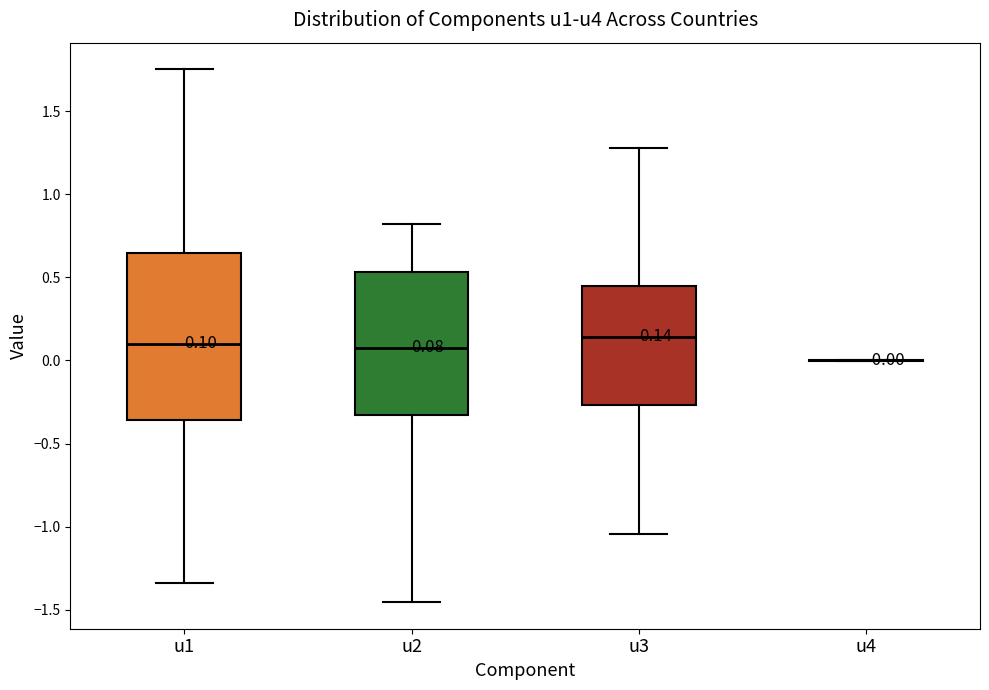

Which box is the tallest, from its lower edge to its upper edge?

u1